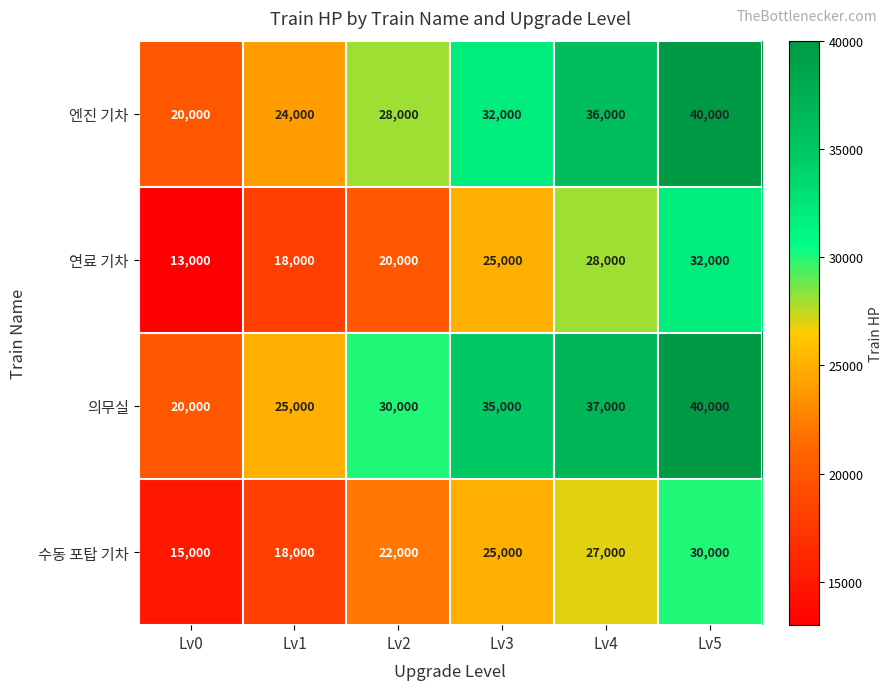

What is the approximate value of 연료 기차 at Lv0, to the nearest 10?

13000